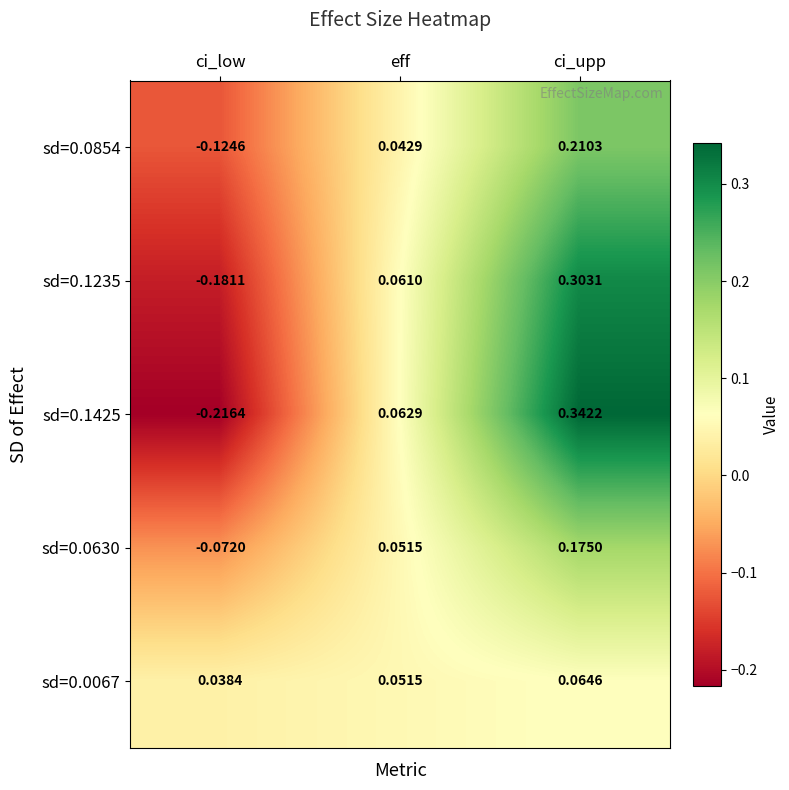

Between ci_low and eff, which series saw the biggest shift?

sd=0.1425